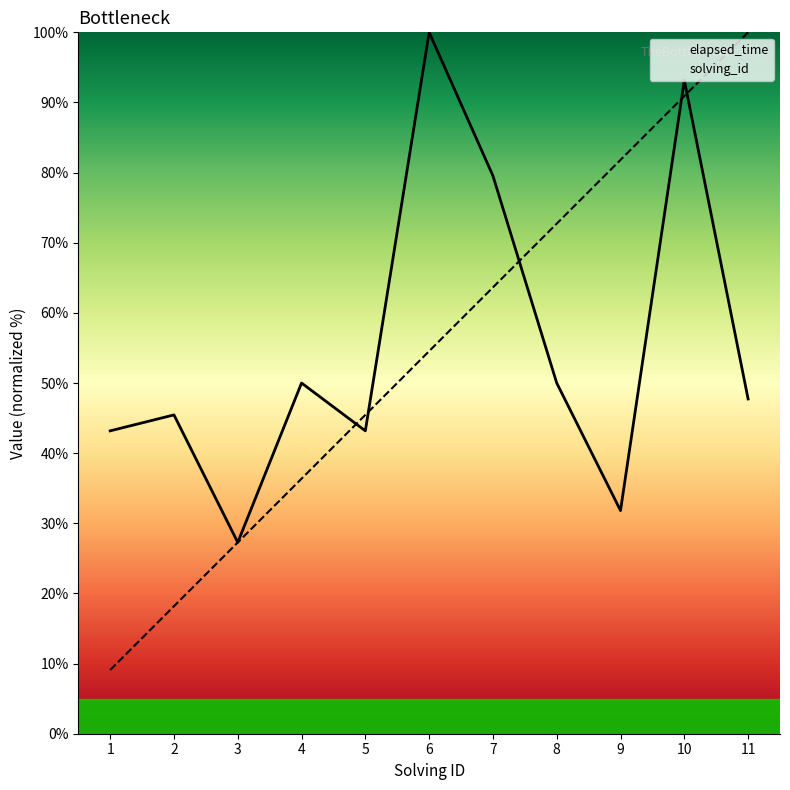

True or false: solving_id has a value of 81.8 at 9.

True